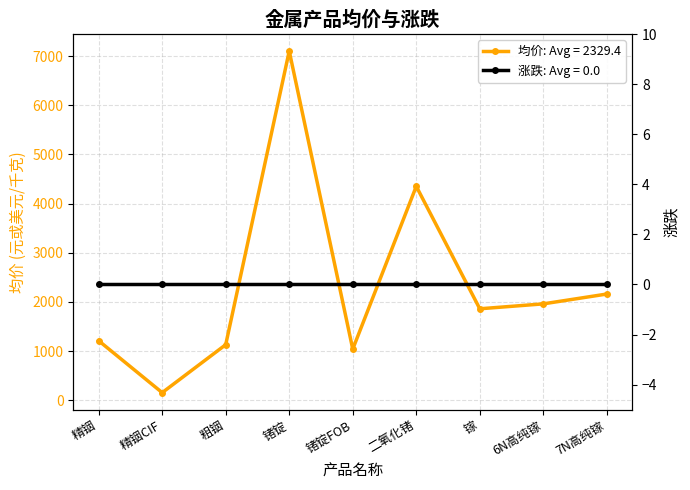

What is the change in value from 精铟CIF to 粗铟?

+975